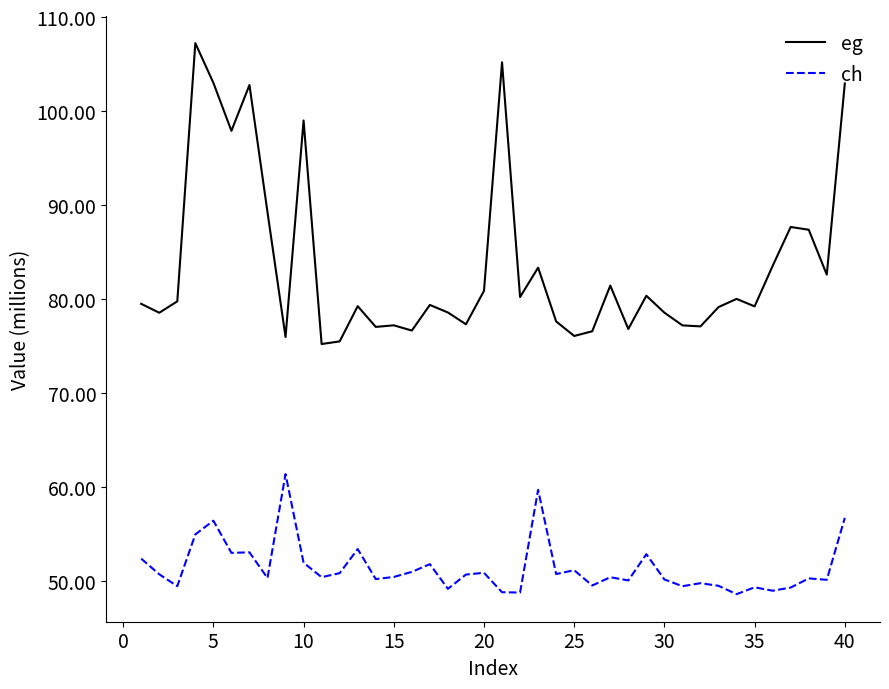

Rank the series by their average value, from lowest to highest.

ch, eg